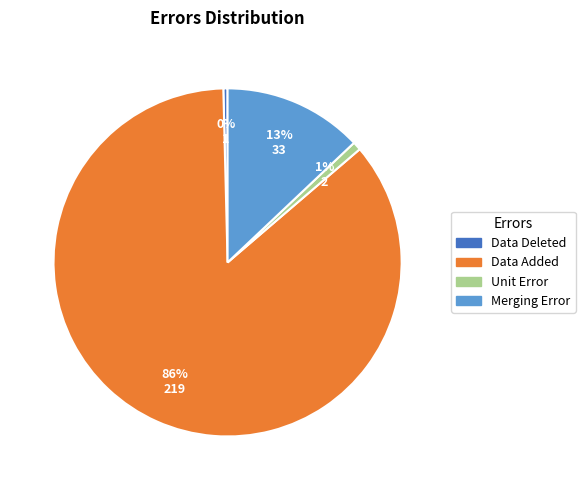

Is there any slice that represents more than half of the pie?

Yes